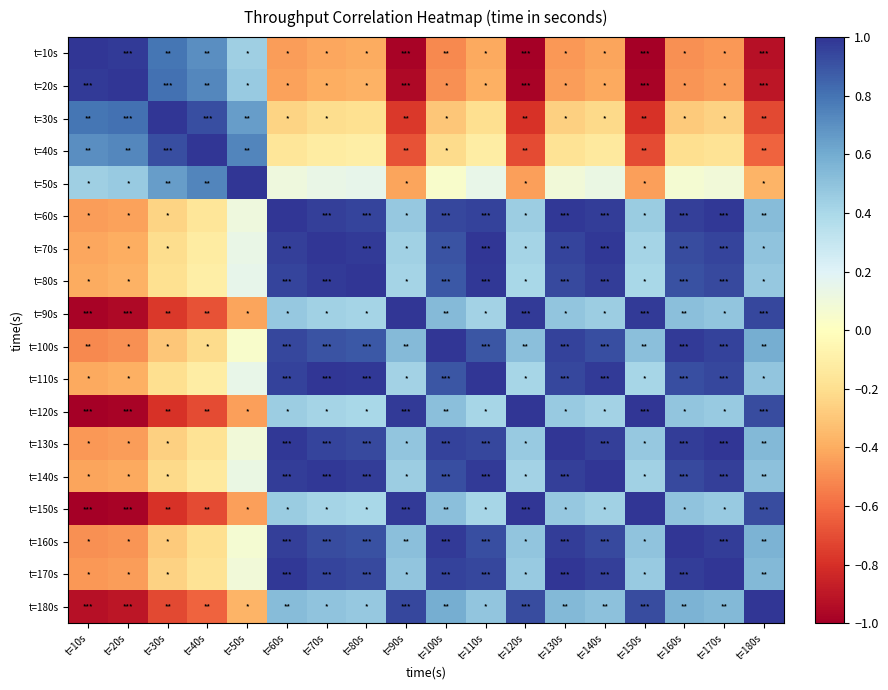

How many distinct data groups are displayed?

18